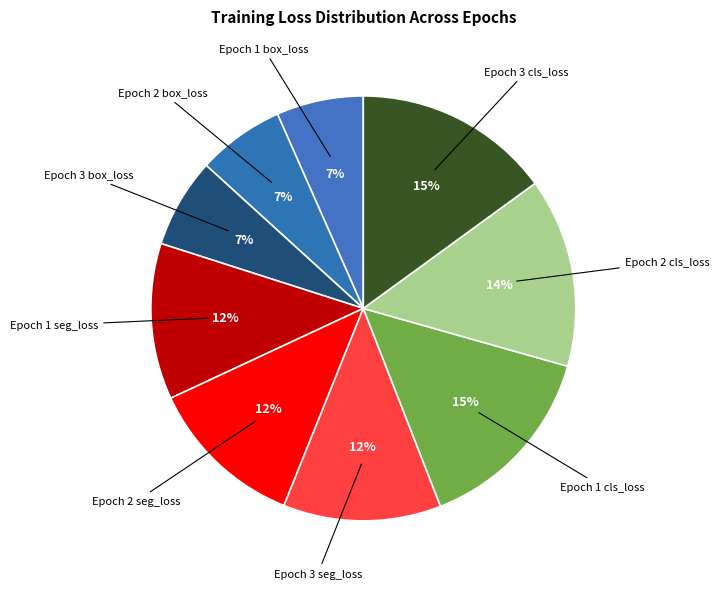

Rank the categories by value from highest to lowest.

Epoch 3 cls_loss, Epoch 1 cls_loss, Epoch 2 cls_loss, Epoch 3 seg_loss, Epoch 2 seg_loss, Epoch 1 seg_loss, Epoch 3 box_loss, Epoch 1 box_loss, Epoch 2 box_loss